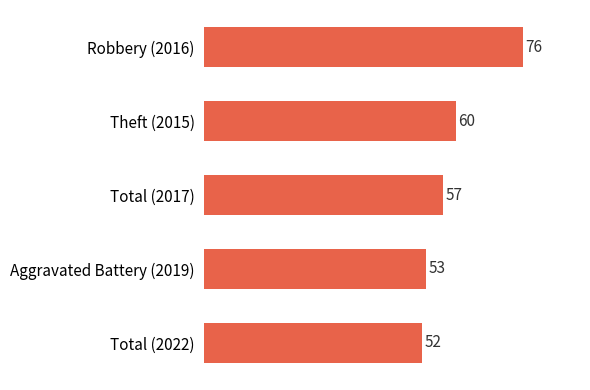

How many data points does each series have?

5